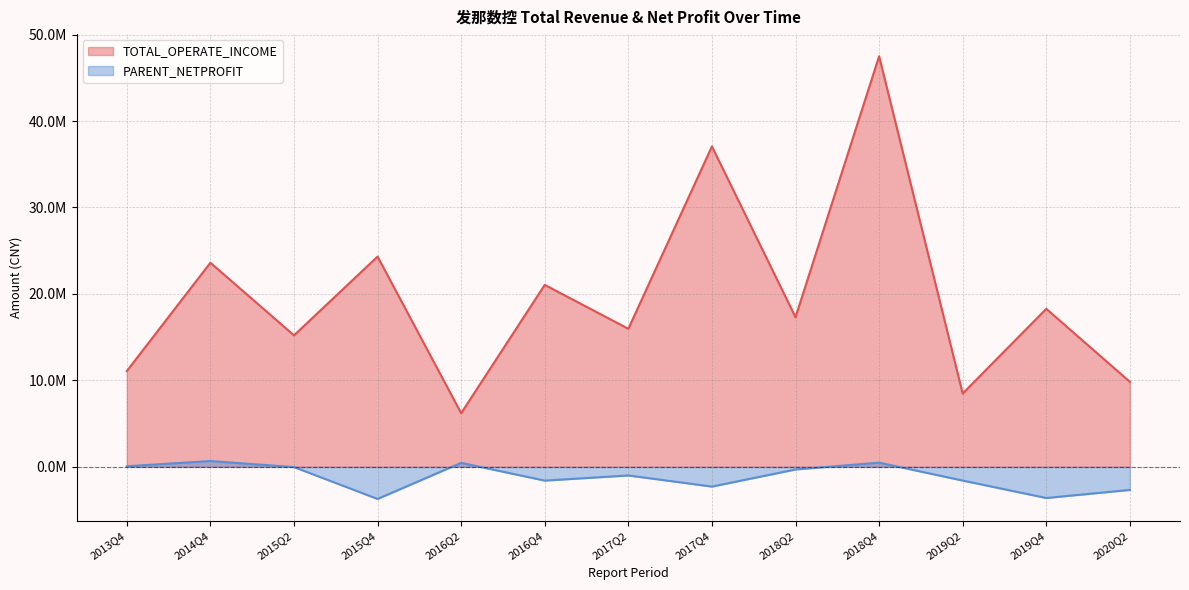

What is the label of the 8th point from the right?

2016Q4